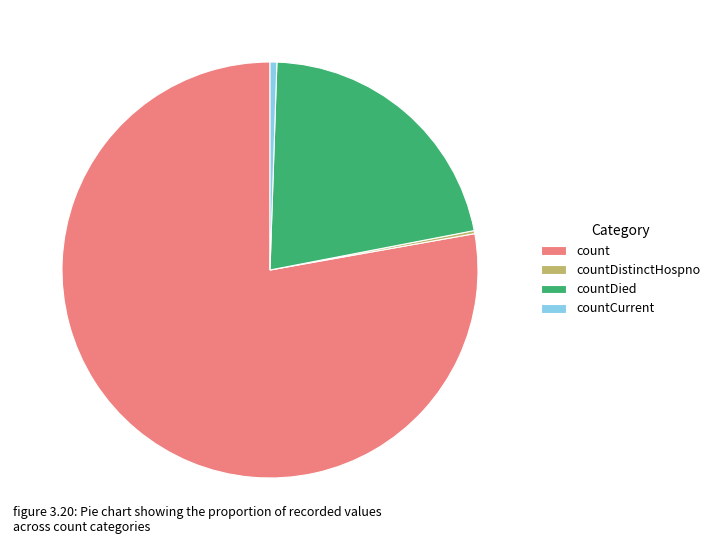

Which has a higher value, countCurrent or countDied?

countDied